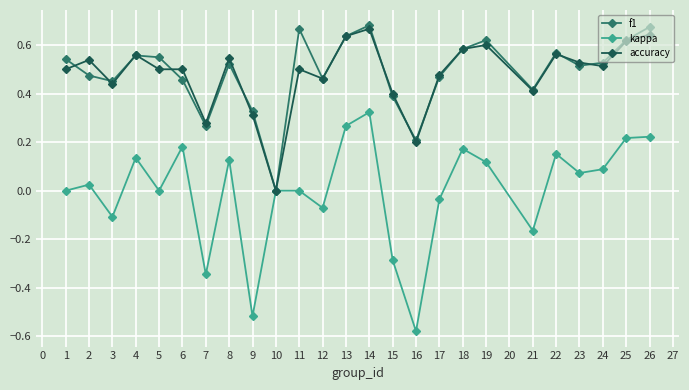

Does the chart display data point markers on the line(s)?

Yes